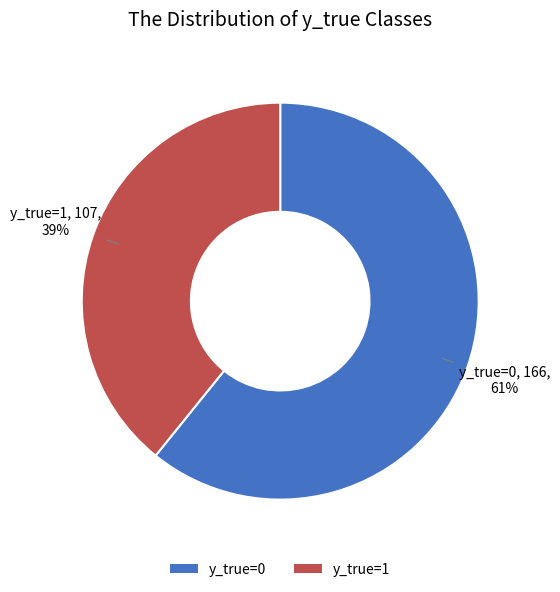

Do y_true=0 and y_true=1 together represent more than half of the pie?

Yes